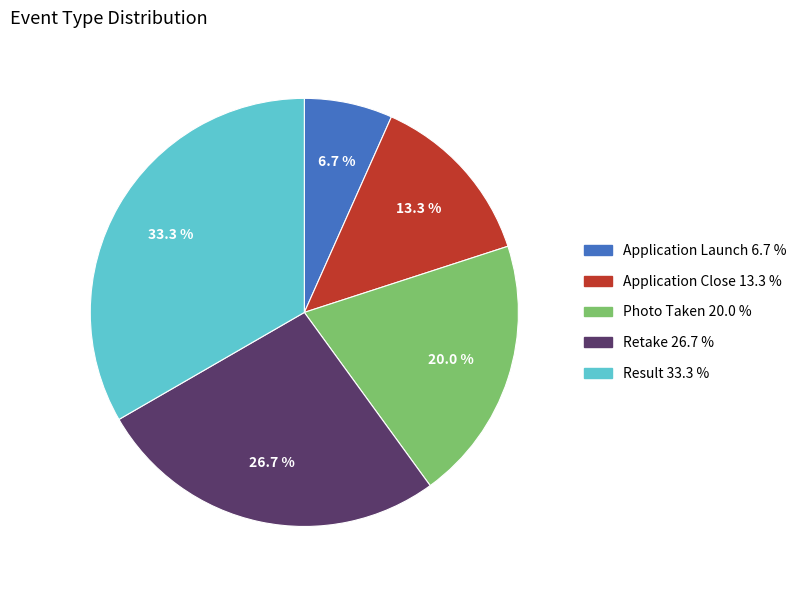

Rank the categories by value from lowest to highest.

Application Launch, Application Close, Photo Taken, Retake, Result